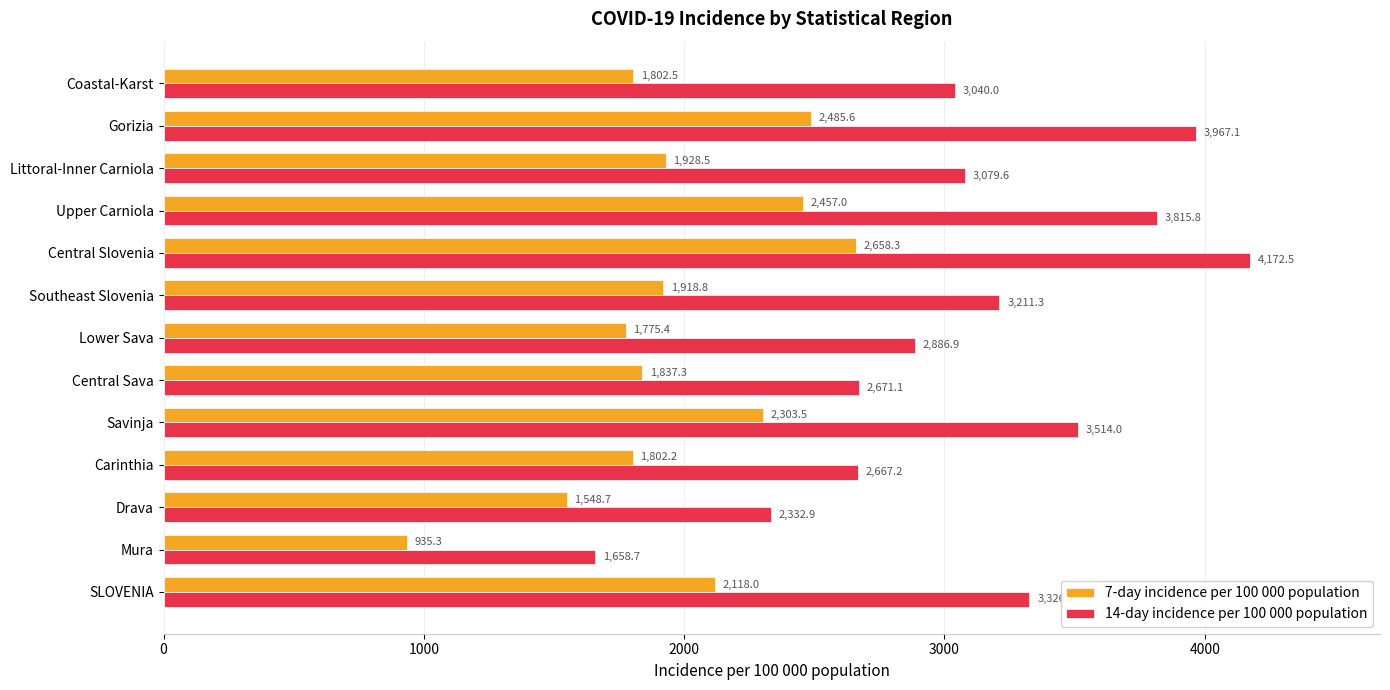

What is the total value across all series at Lower Sava?

4662.3